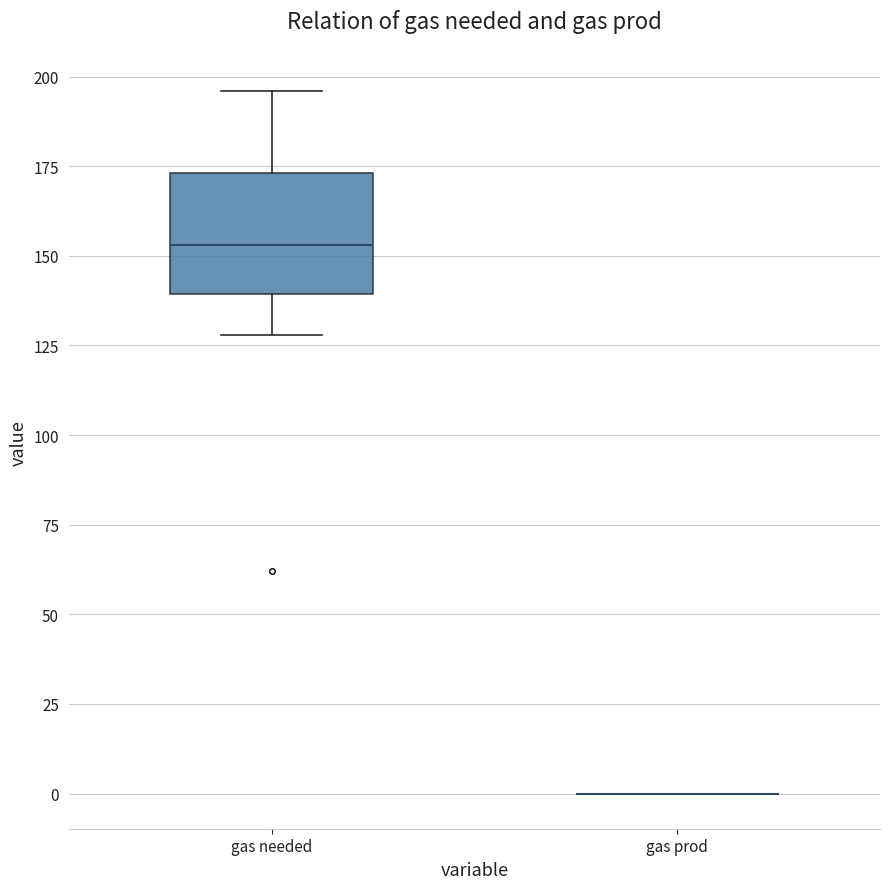

Reading left to right, transcribe this box plot: for each box, give where its median line is, the range the box spans, and where its two whiskers end, as read against the y-axis. The values are not printed on the chart, so give them approximately, as read against the axis.

gas needed: median 155, box 140 to 175, whiskers 130 to 195
gas prod: box collapsed to a line at 0, whiskers 0 to 0